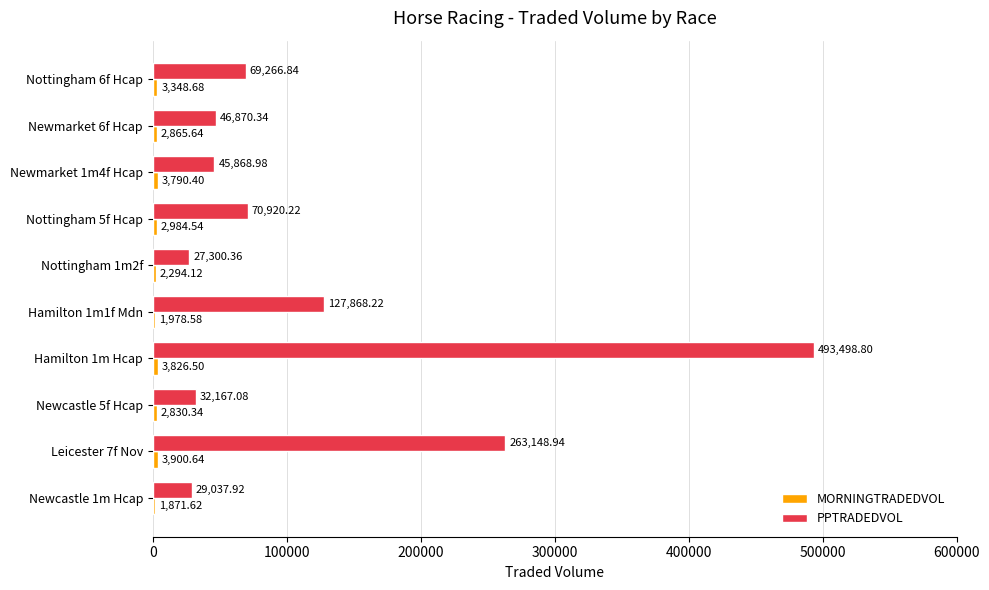

List the labels in order of PPTRADEDVOL value, smallest first.

Nottingham 1m2f, Newcastle 1m Hcap, Newcastle 5f Hcap, Newmarket 1m4f Hcap, Newmarket 6f Hcap, Nottingham 6f Hcap, Nottingham 5f Hcap, Hamilton 1m1f Mdn, Leicester 7f Nov, Hamilton 1m Hcap